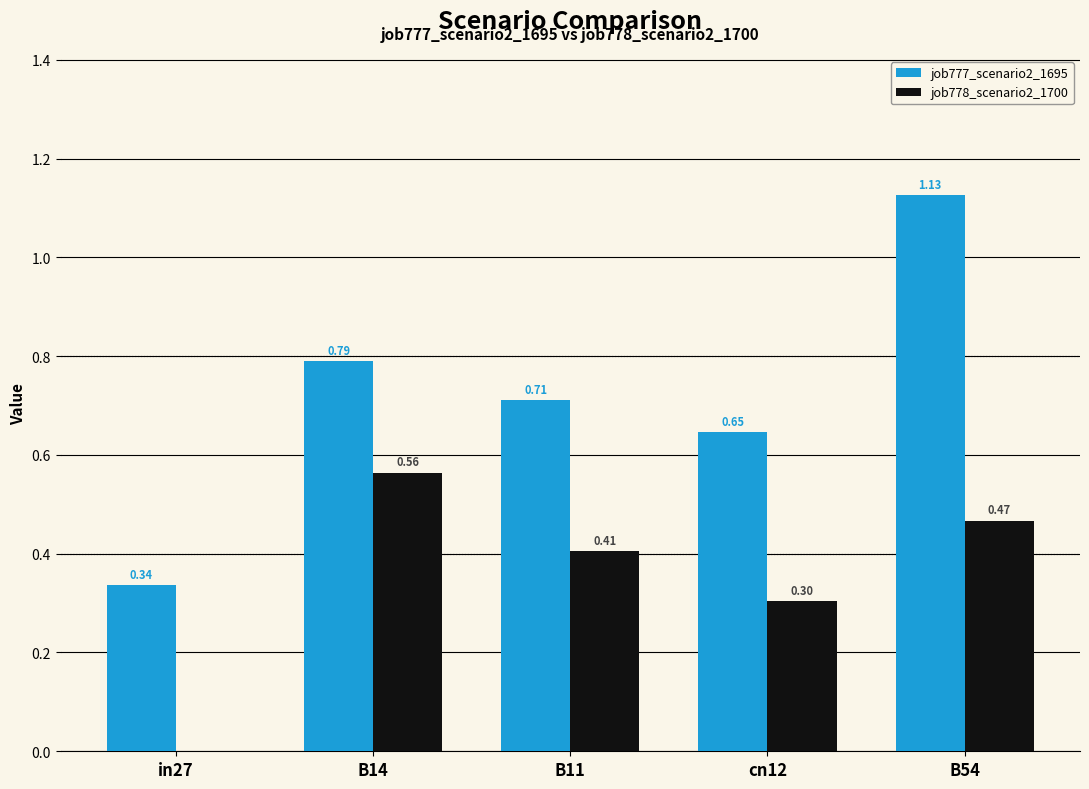

Between B11 and cn12, which series saw the biggest shift?

job778_scenario2_1700